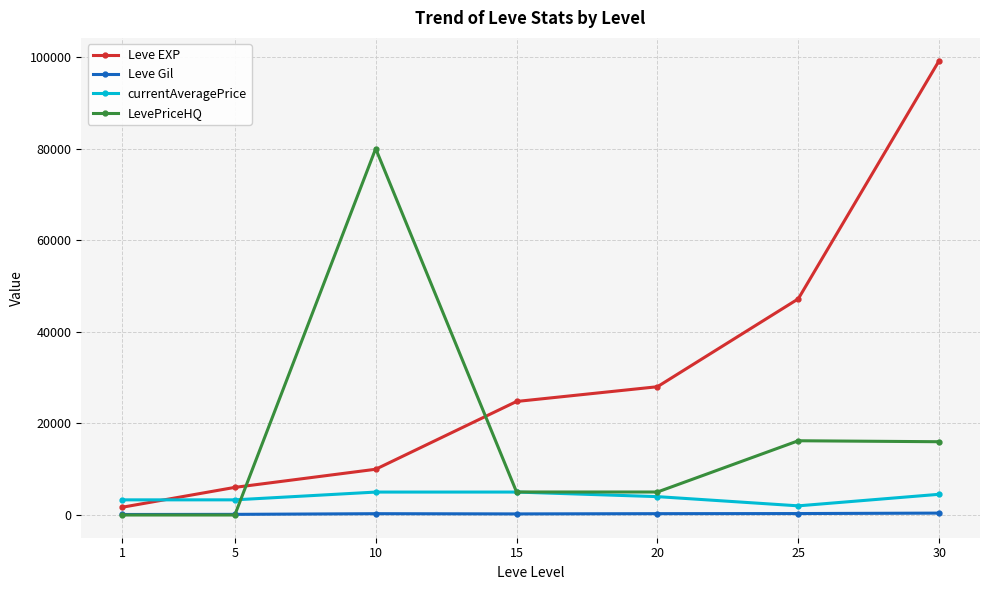

What is the sum of the Leve Gil values at 10 and 5?

428